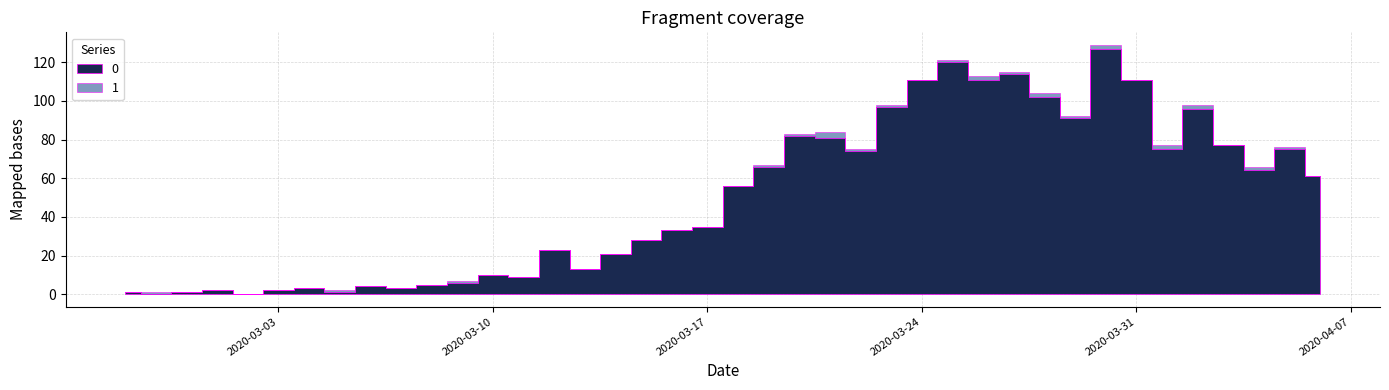

How many times do 1 and 0 cross each other?

2